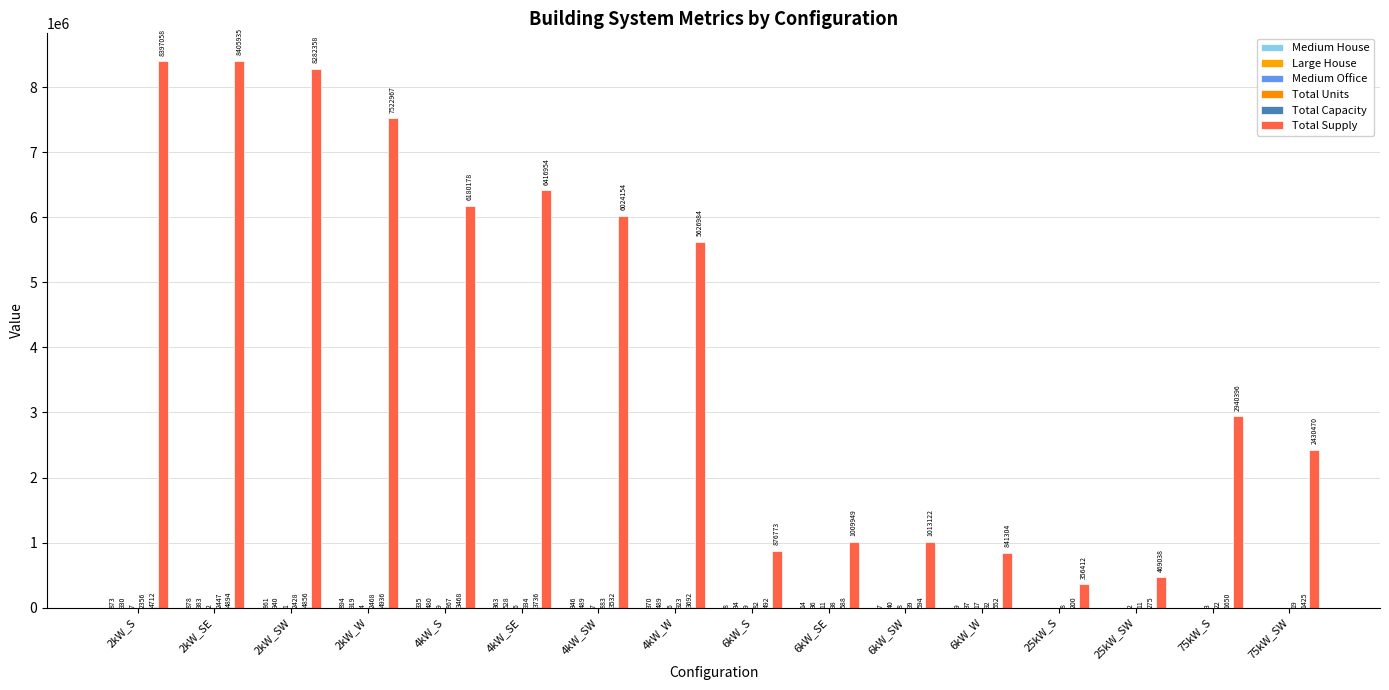

How many categories are shown in the chart?

16